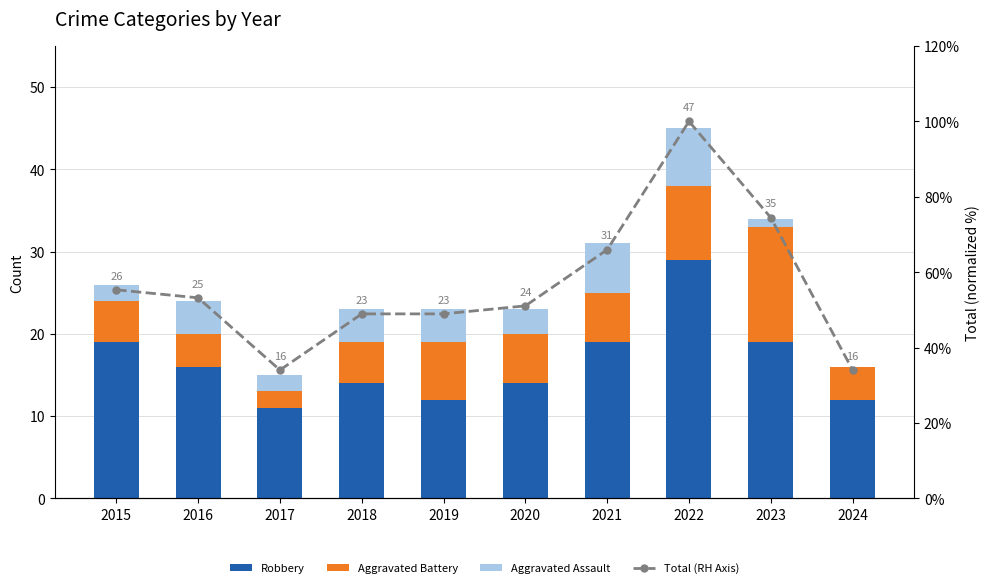

What is the maximum value shown in the chart?

100.0